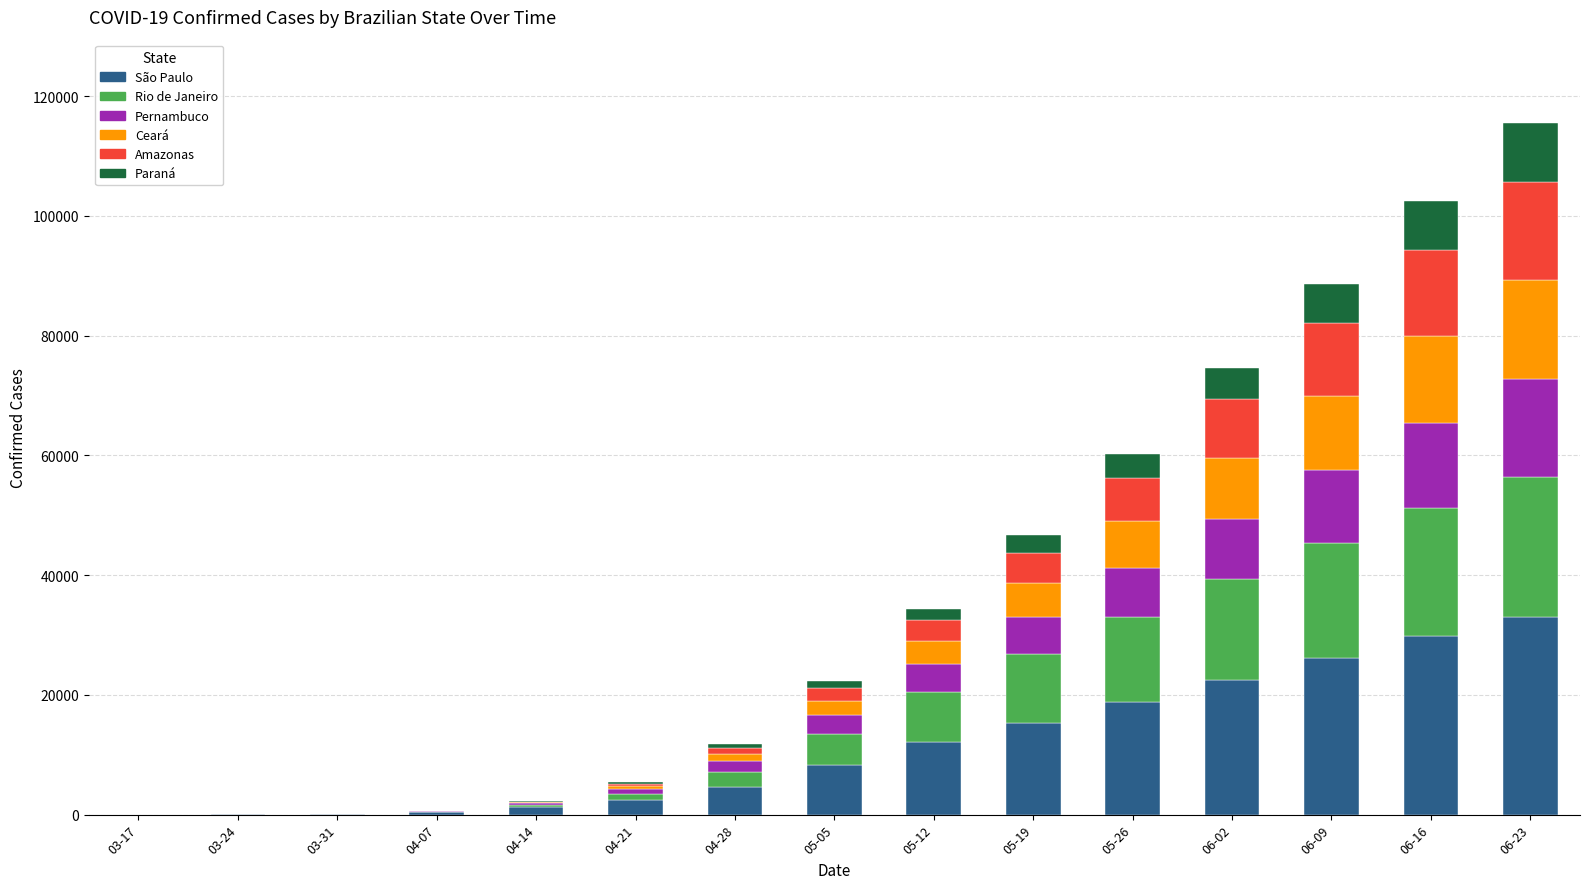

At which label does São Paulo reach its peak?

06-23